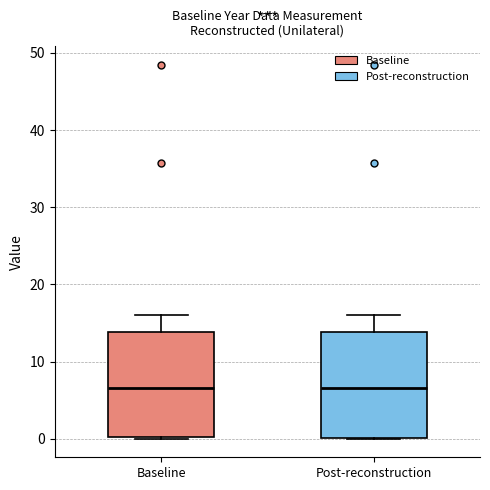

Reading left to right, read every box against the y-axis: the position of its median line, the range the box covers, and the ends of its whiskers. The values are not printed on the chart, so give them approximately, as read against the axis.

Baseline: median 7, box 0 to 14, whiskers 0 to 16
Post-reconstruction: median 7, box 0 to 14, whiskers 0 to 16